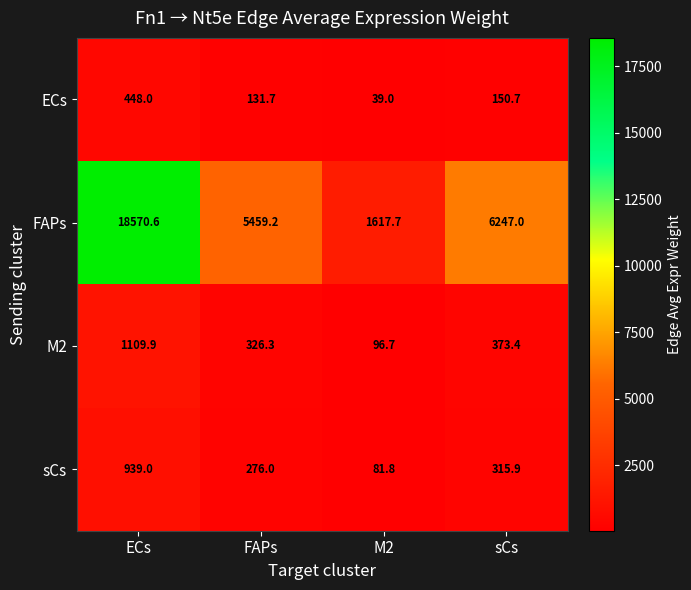

What is the average value of the M2 series?

476.6